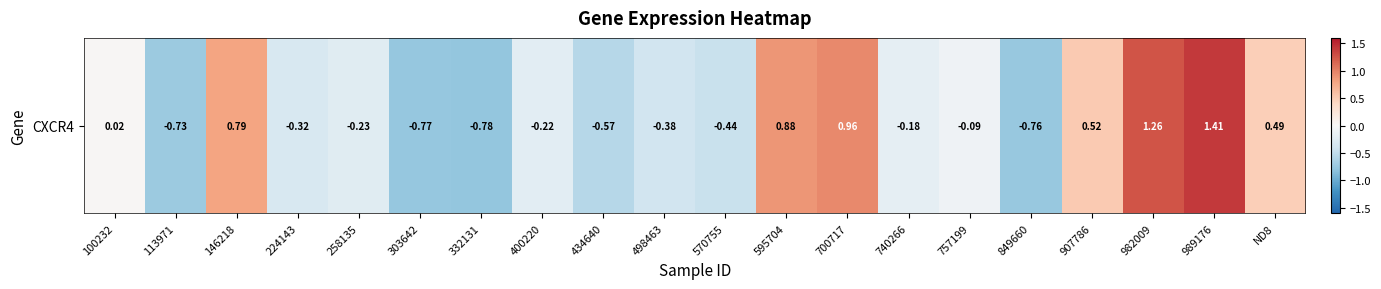

At which category does the chart reach its peak across all series?

989176